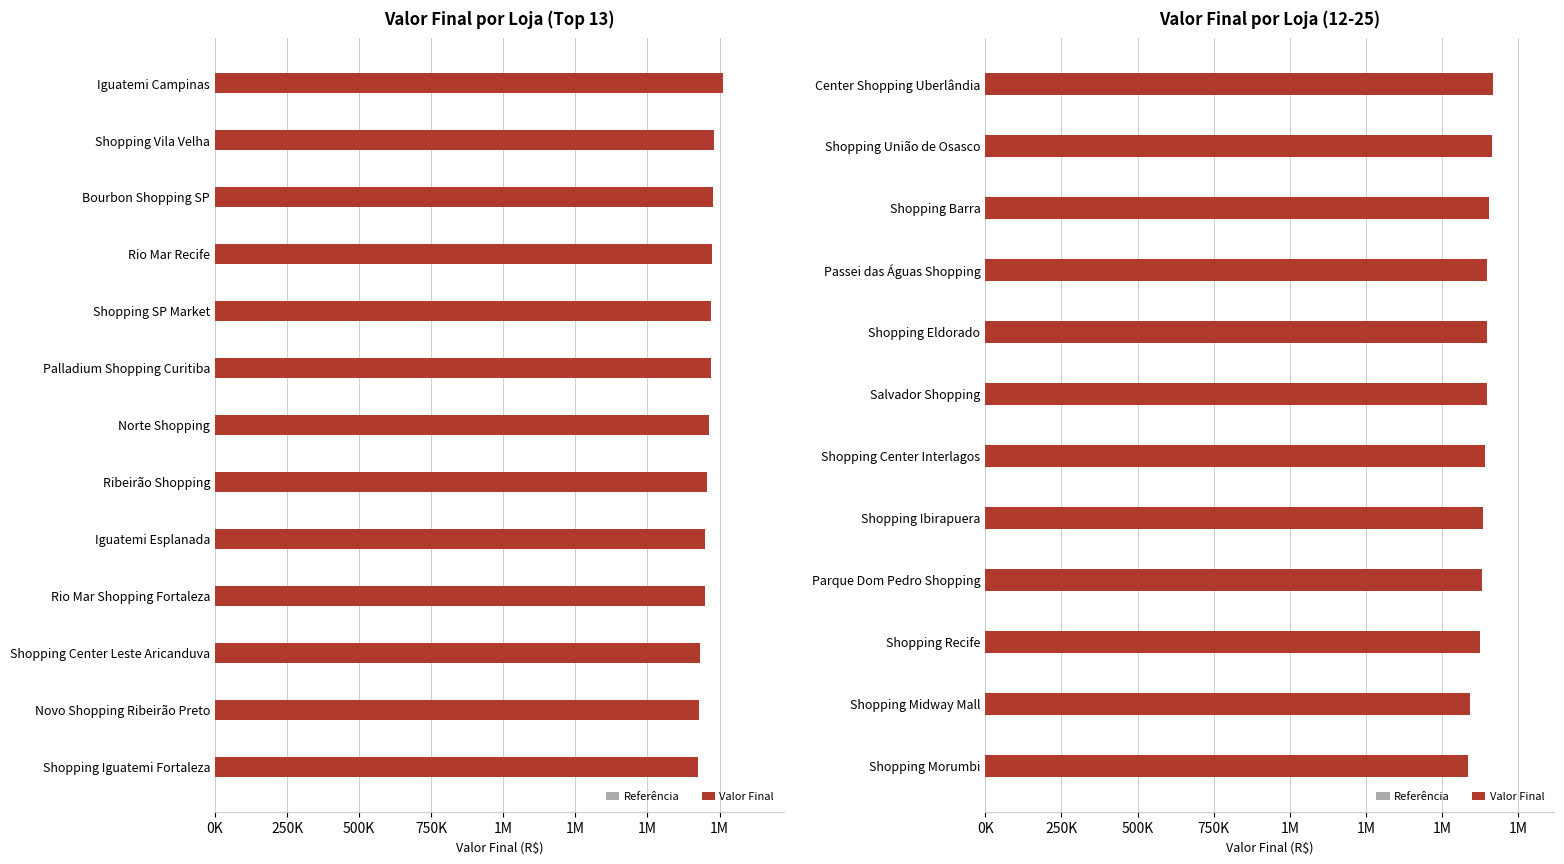

What are all the series names shown in the legend?

Referência, Valor Final